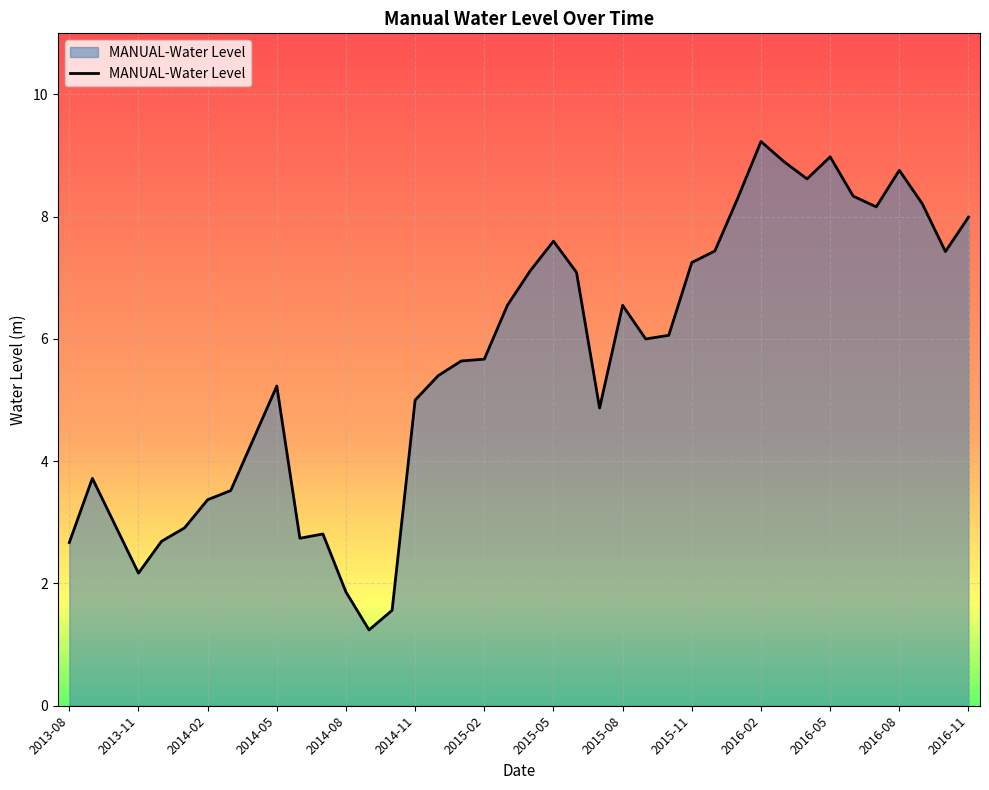

What is the minimum value shown in the chart?

1.2